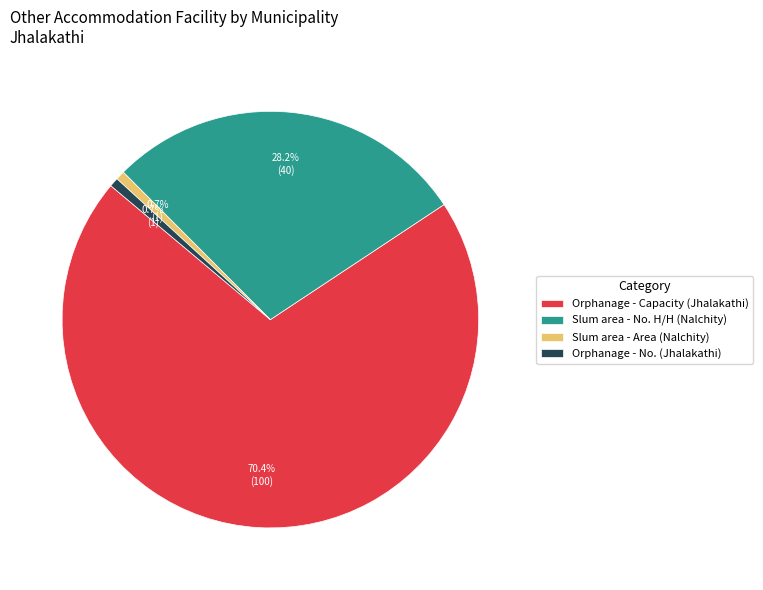

Is there a majority slice in this chart?

Yes